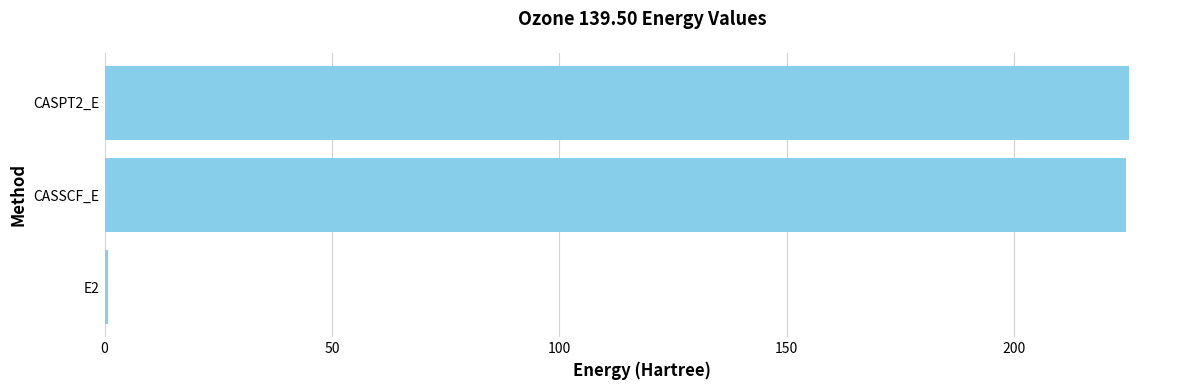

Is it true that the value at CASSCF_E is 224.6?

True